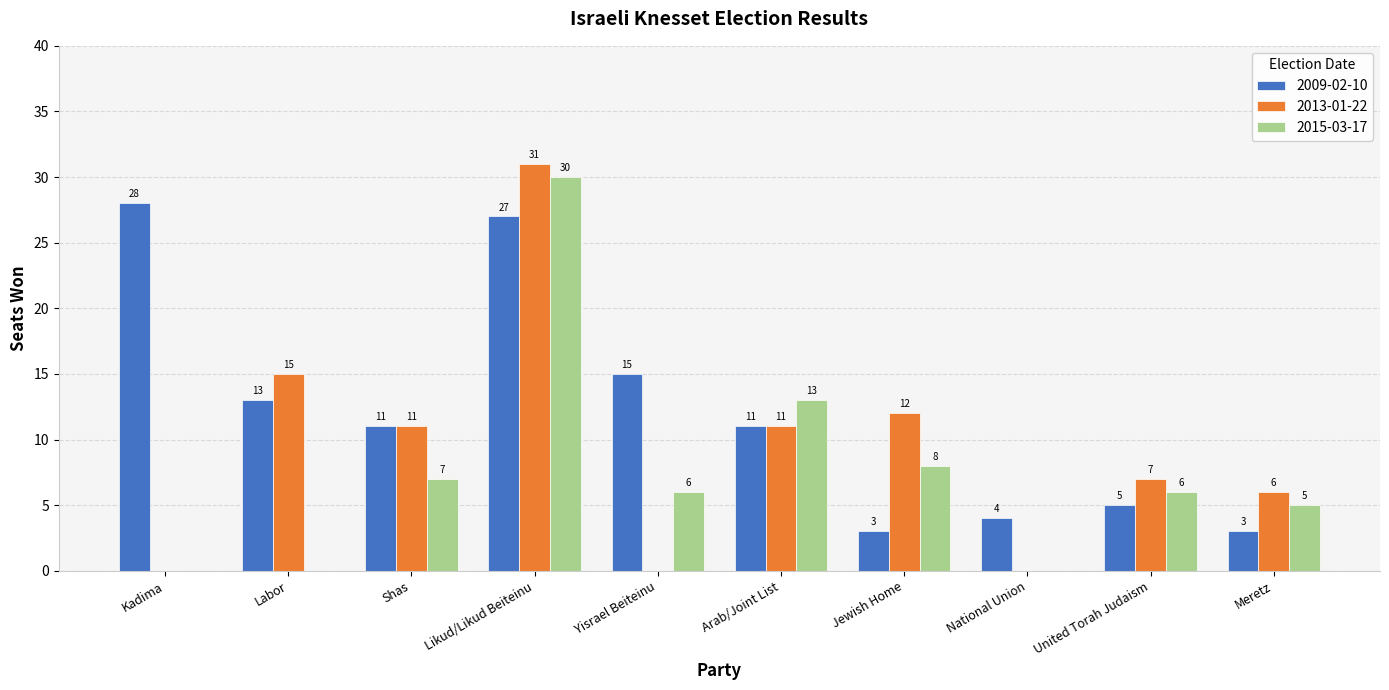

At which label is 2013-01-22 closest to 15?

Labor